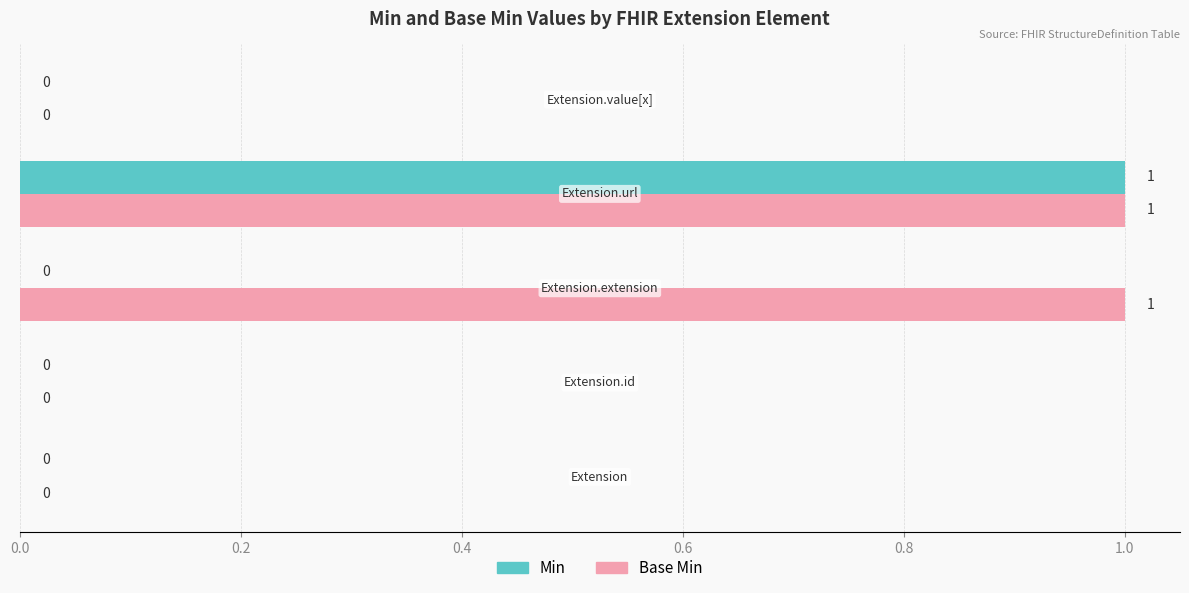

How many Min values are between 0 and 1?

5